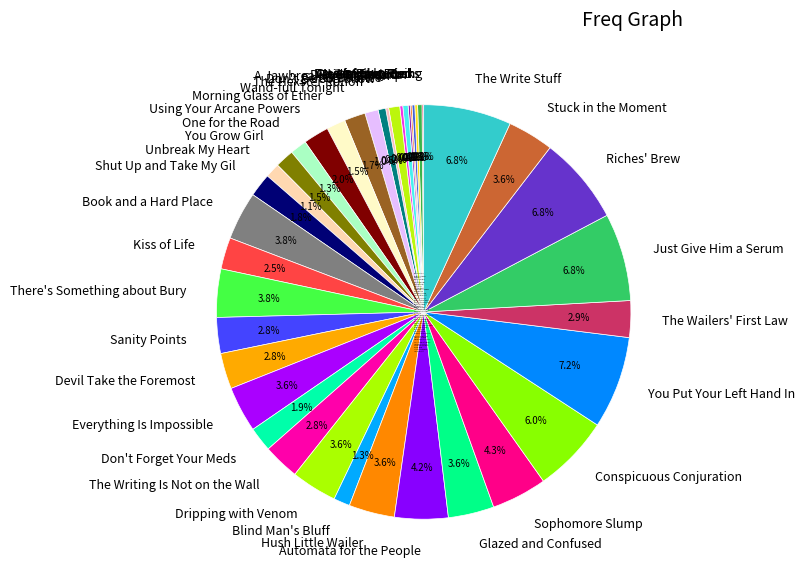

How much of the chart is everything except Kiss of Life?

97.5%